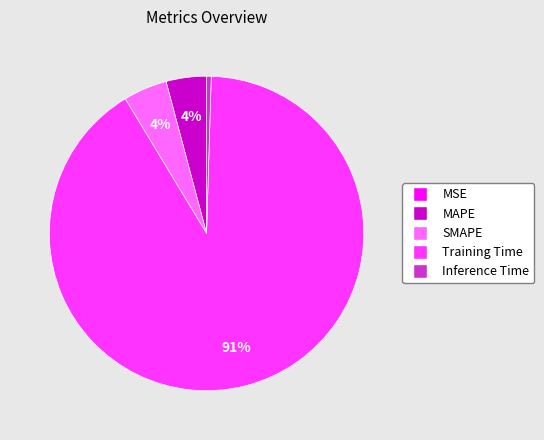

Which category has the biggest portion of the pie?

Training Time